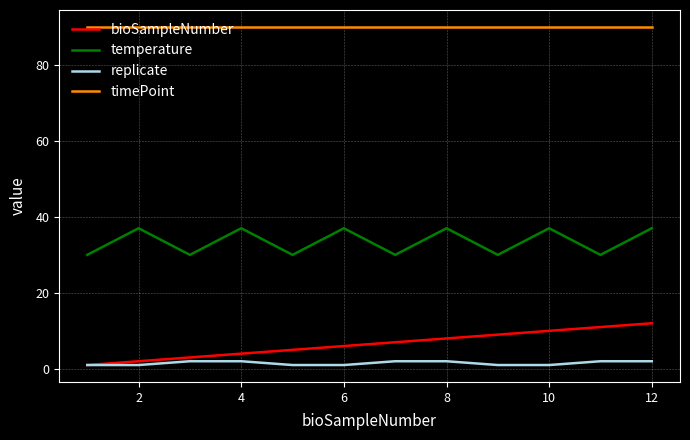

What is the sum of all bioSampleNumber values?

78